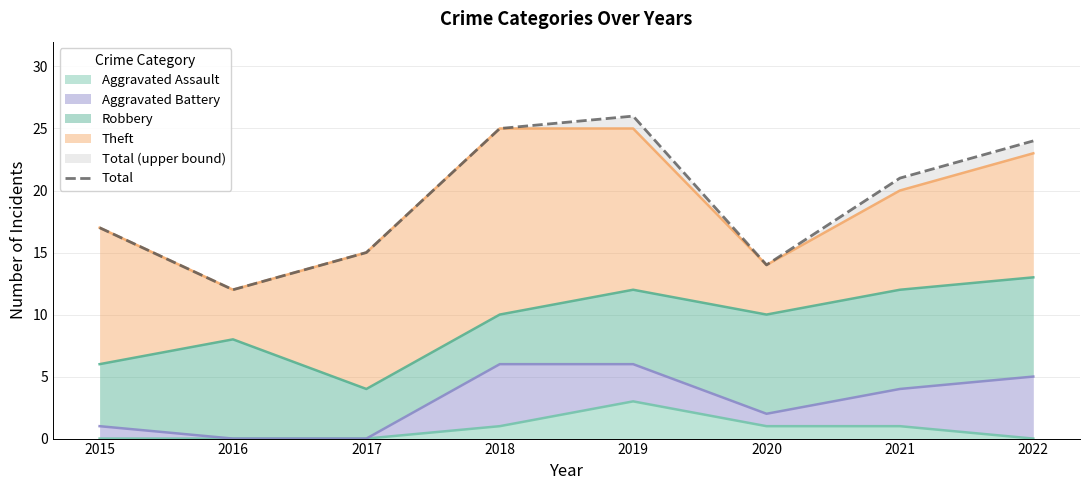

What is the sum of all values?

154